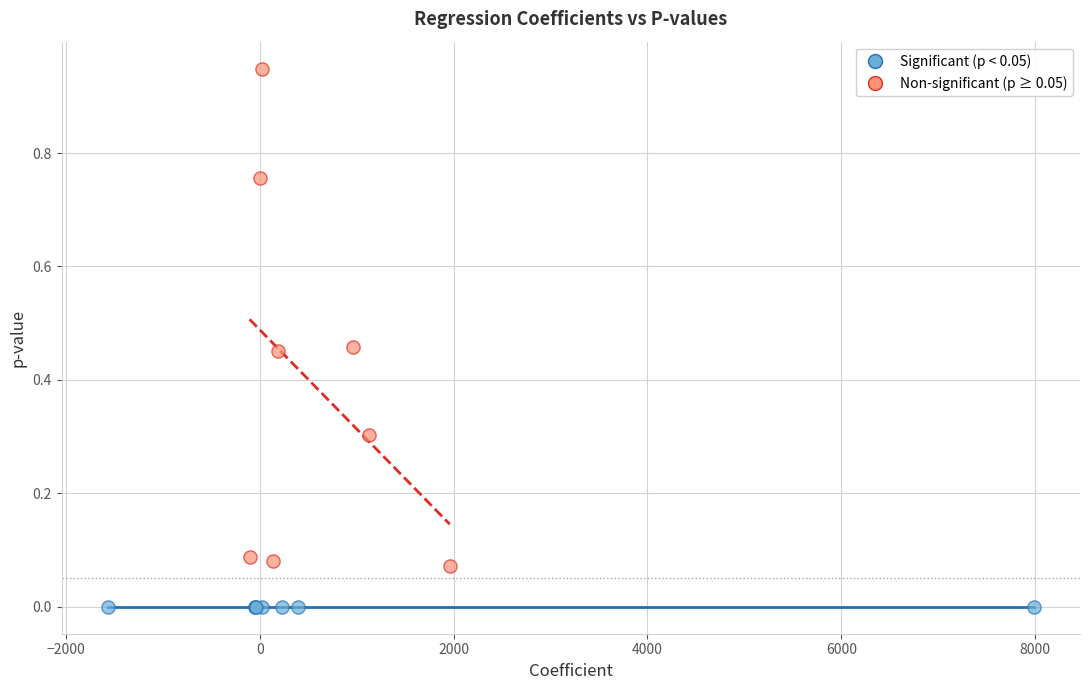

Which series reaches the maximum Y coordinate?

Non-significant (p ≥ 0.05)